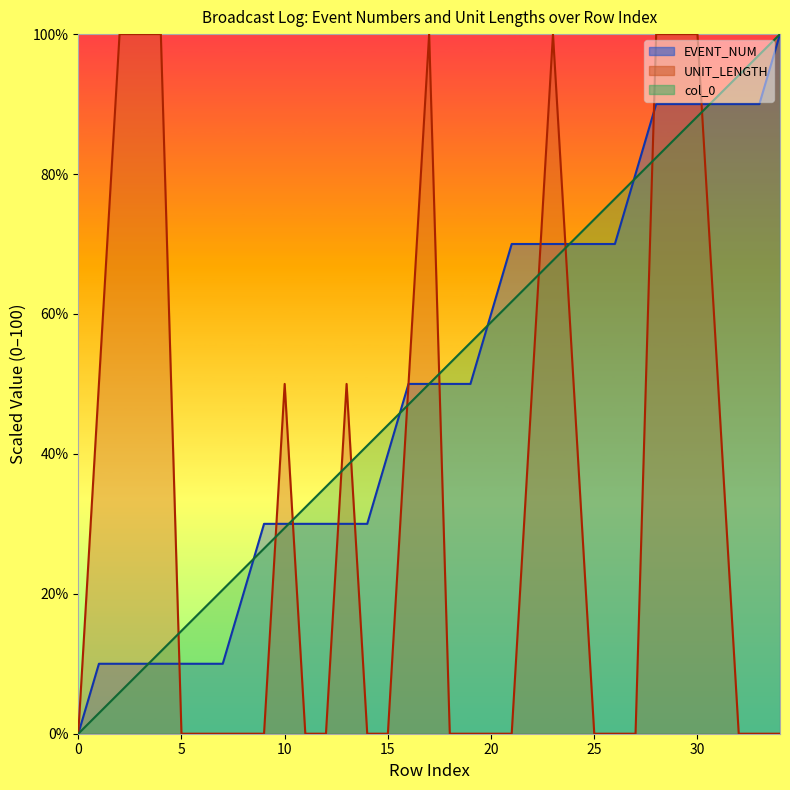

What are all the series names shown in the legend?

col_0, EVENT_NUM, UNIT_LENGTH